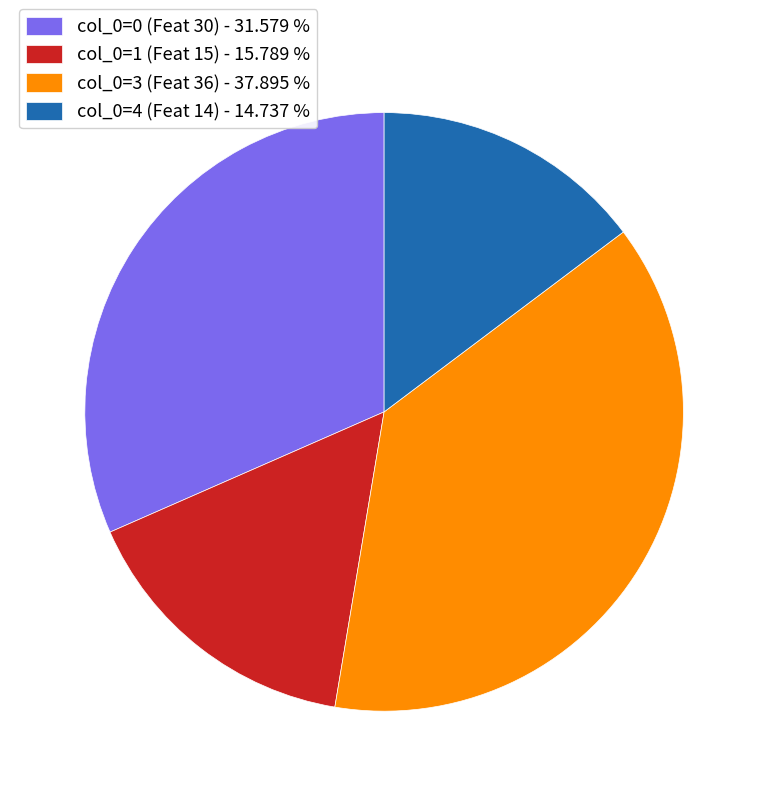

Approximately how many times larger is the value at col_0=4 (Feat 14) - 14.737 % compared to col_0=3 (Feat 36) - 37.895 %?

0.4